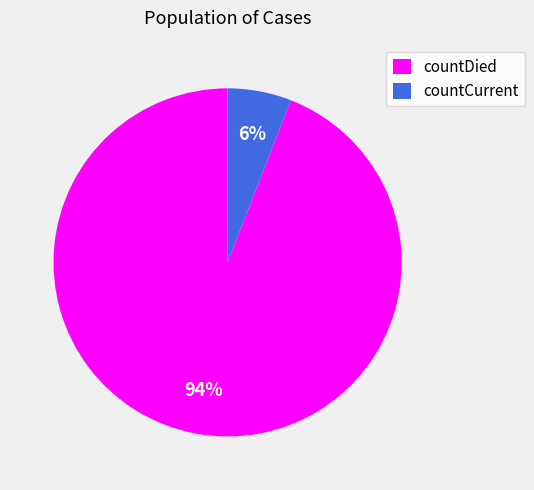

Which has a higher value, countCurrent or countDied?

countDied